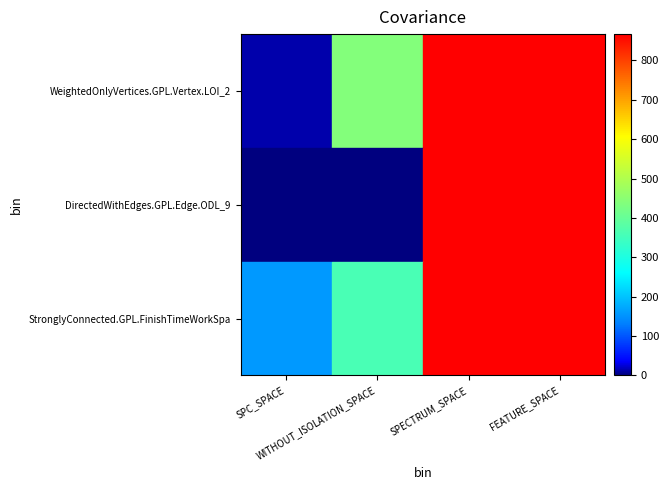

What value does the DirectedWithEdges.GPL.Edge.ODL_9 series have at FEATURE_SPACE?

867